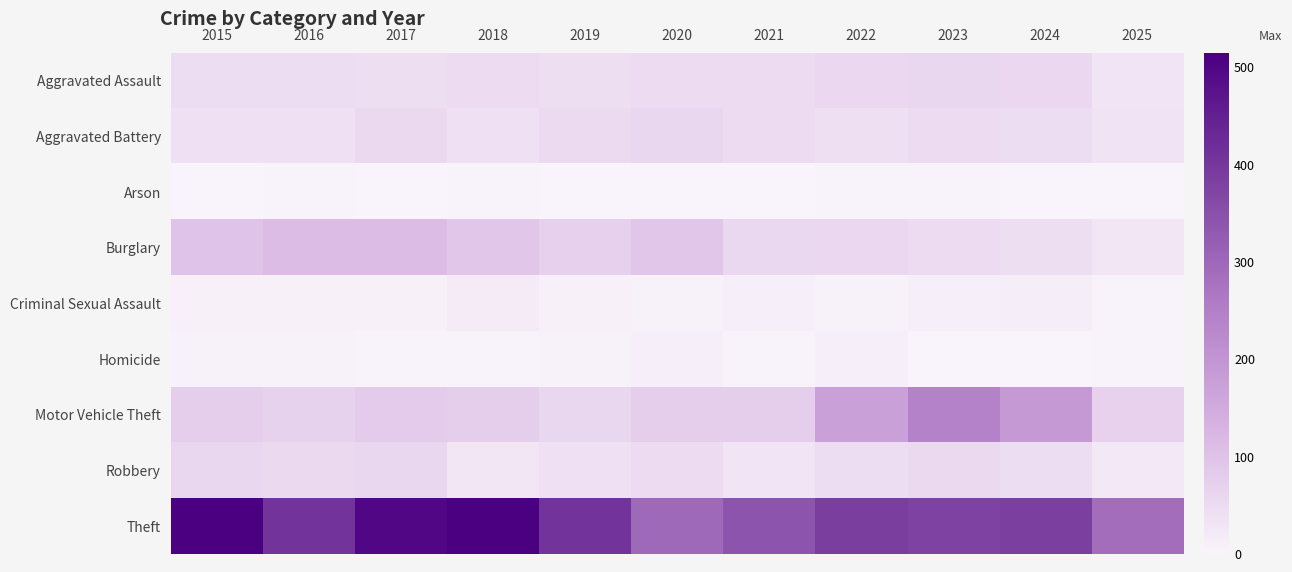

Between 2016 and 2018, which is larger?

2018